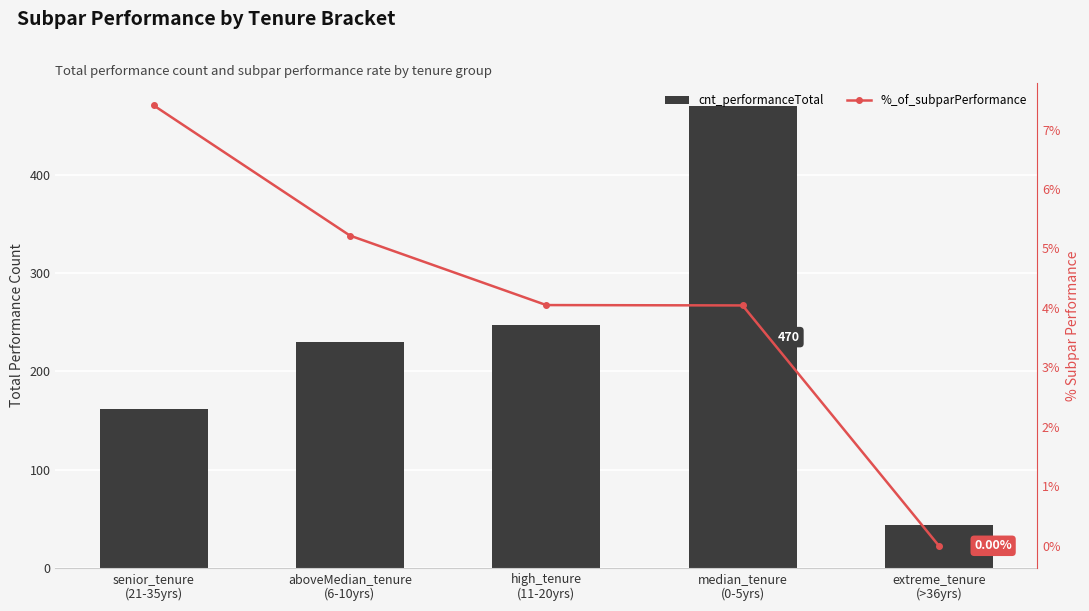

Reading left to right, list all the values displayed in this chart.

cnt_performanceTotal: senior_tenure
(21-35yrs)=162.0	aboveMedian_tenure
(6-10yrs)=230.0	high_tenure
(11-20yrs)=247.0	median_tenure
(0-5yrs)=470.0	extreme_tenure
(>36yrs)=44.0
%_of_subparPerformance: senior_tenure
(21-35yrs)=0.1	aboveMedian_tenure
(6-10yrs)=0.1	high_tenure
(11-20yrs)=0.0	median_tenure
(0-5yrs)=0.0	extreme_tenure
(>36yrs)=0.0